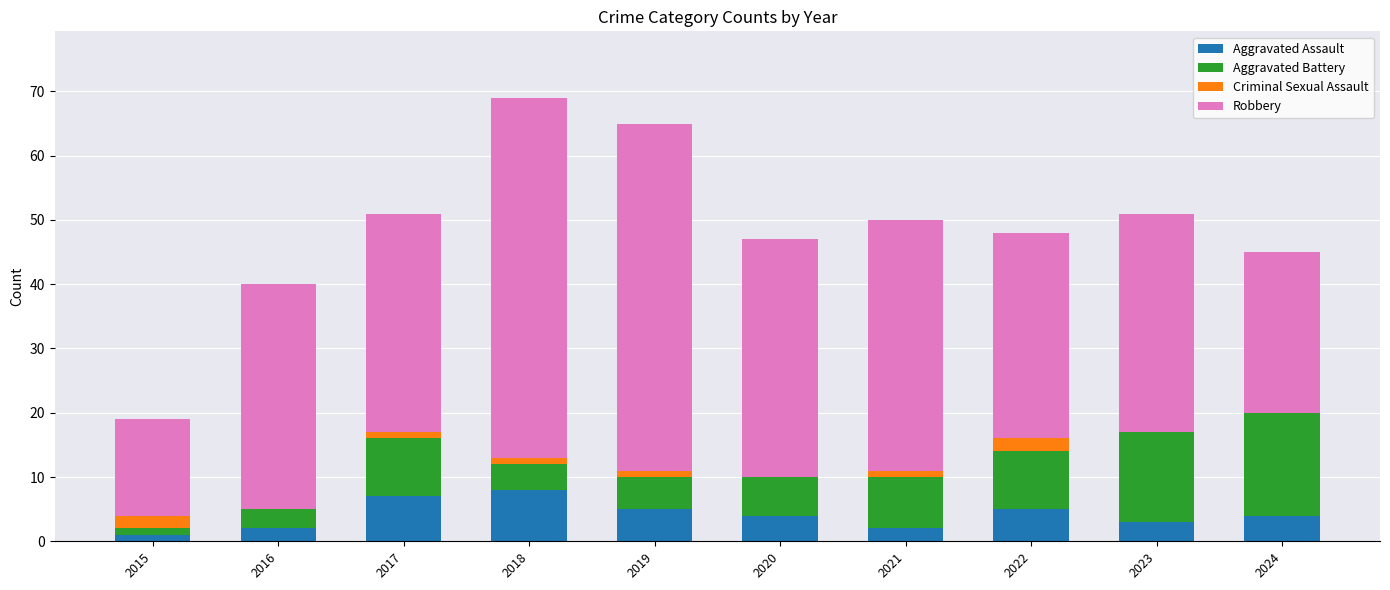

The value of Aggravated Assault at 2017 is 7. True or false?

True